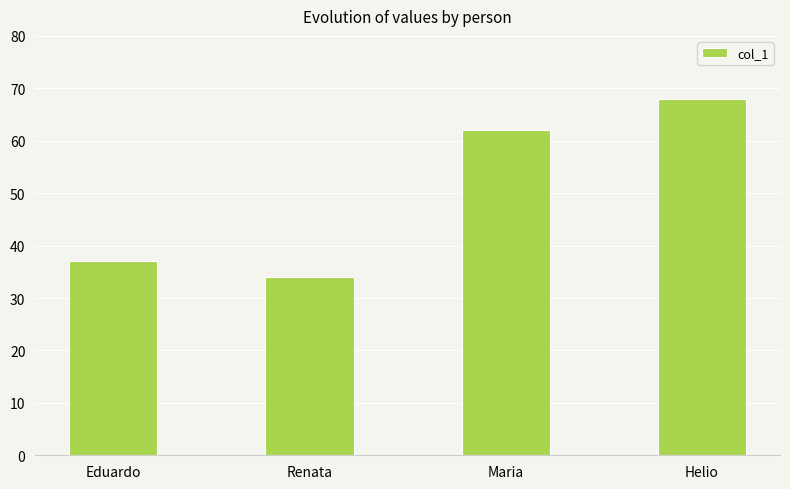

Reading left to right, what are all the values shown in this chart?

Eduardo=37	Renata=34	Maria=62	Helio=68